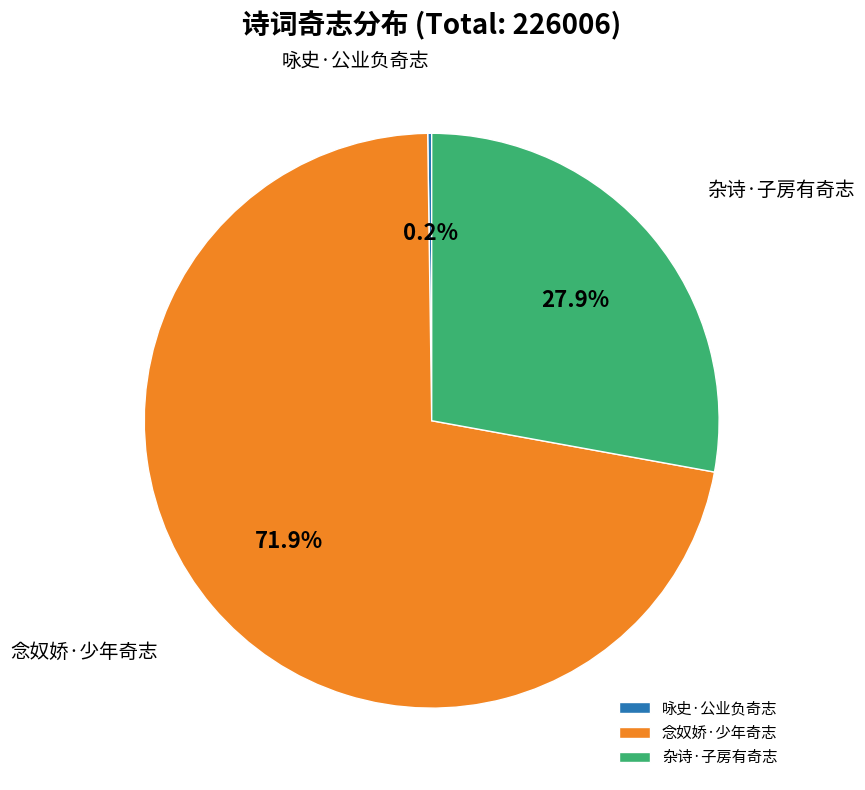

Combined, do 杂诗·子房有奇志 and 念奴娇·少年奇志 account for over 50%?

Yes